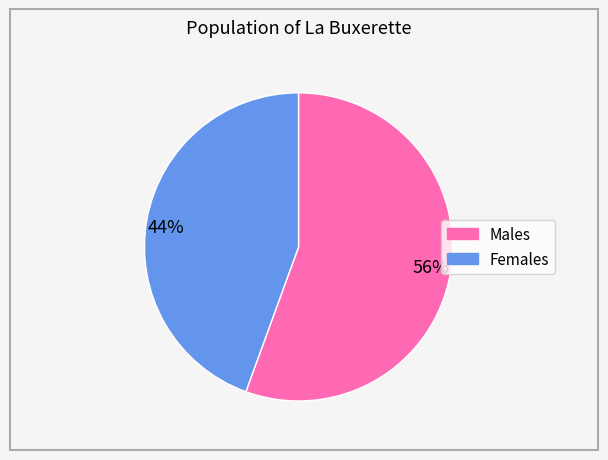

How many segments does this pie chart have?

2